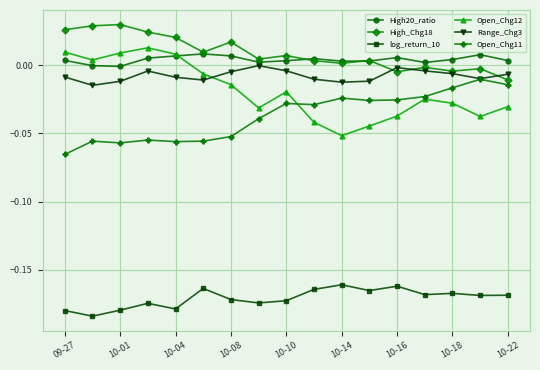

True or false: Open_Chg11 has more than 2 interior local peaks.

True